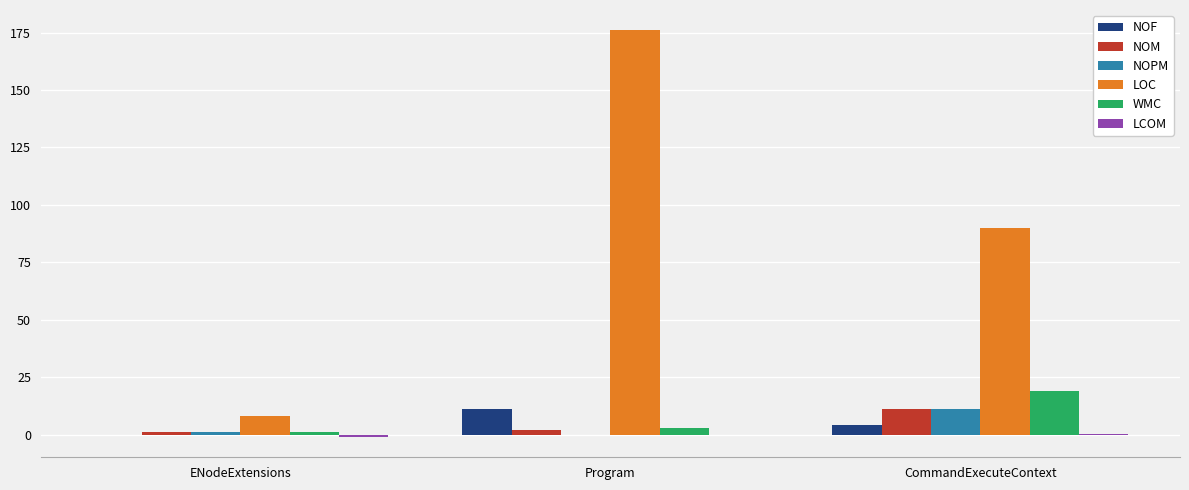

What is the approximate value of NOM at ENodeExtensions?

1.0